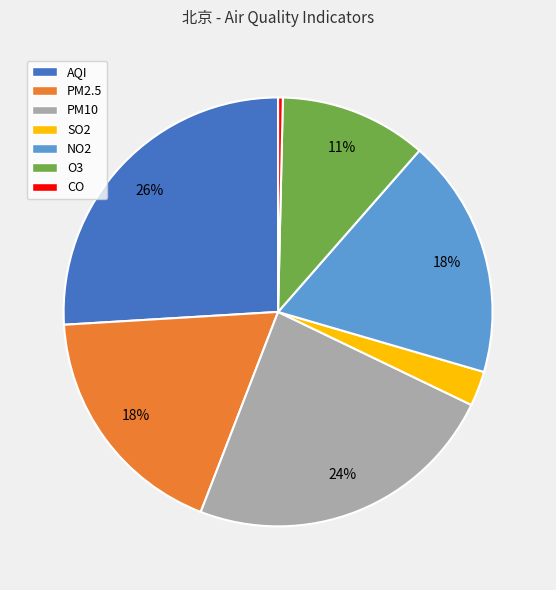

What percentage is the NO2 slice, to the nearest percent?

18%